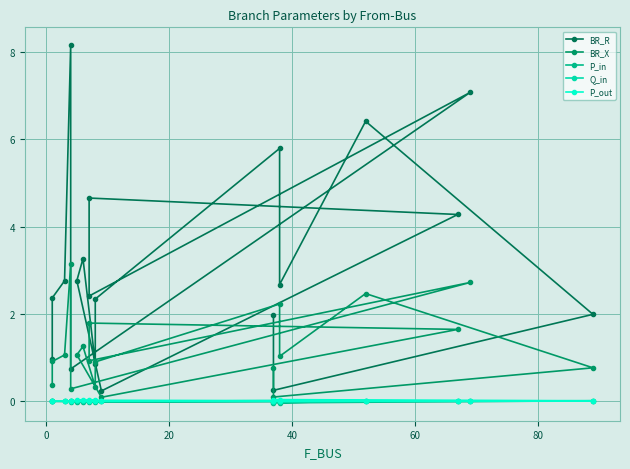

How many data points in Q_in are above 0?

11